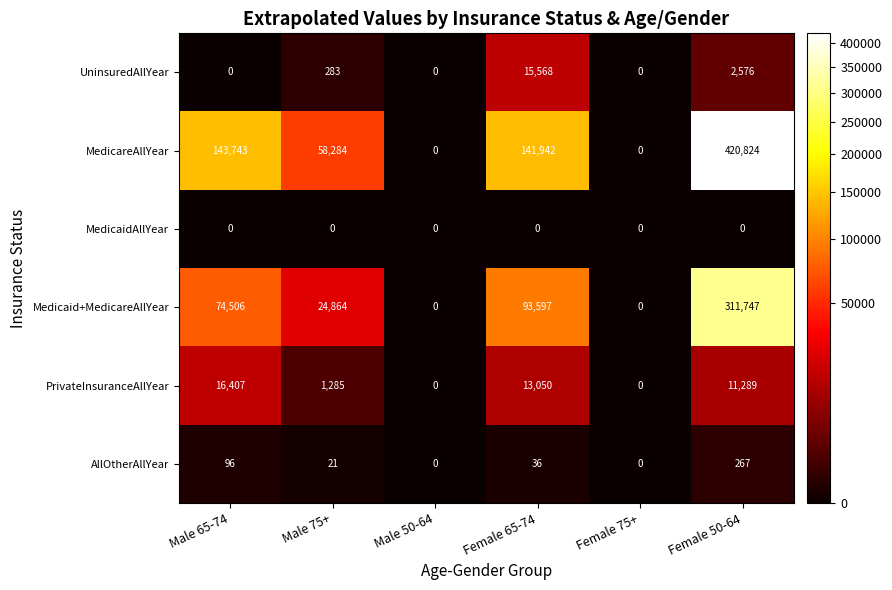

How many positive values does the Medicaid+MedicareAllYear series have?

4